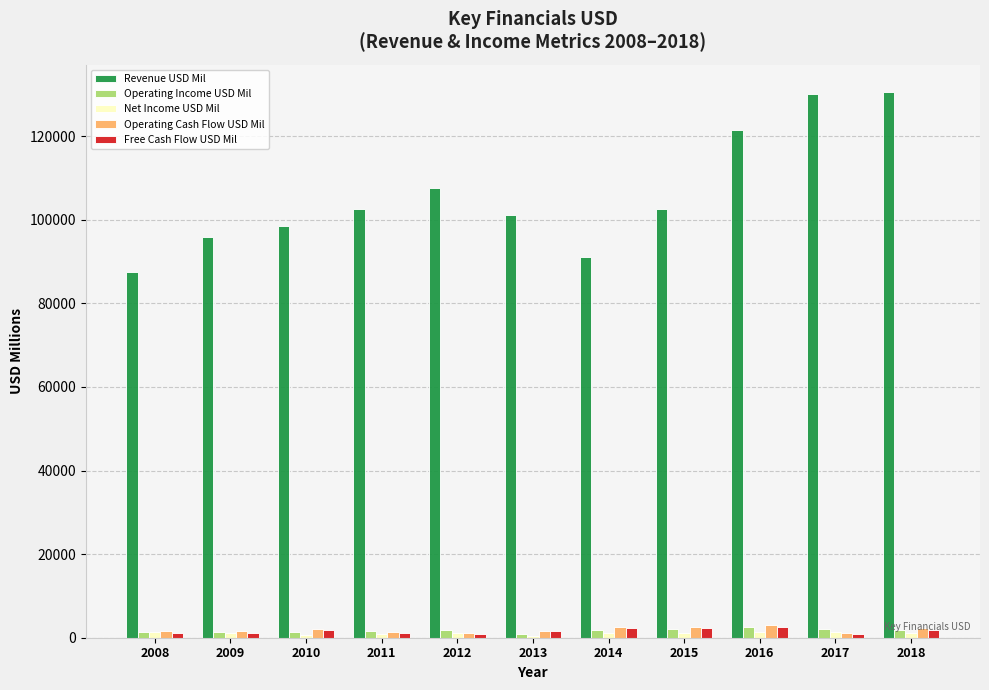

Which series changed the most between 2010 and 2018?

Revenue USD Mil